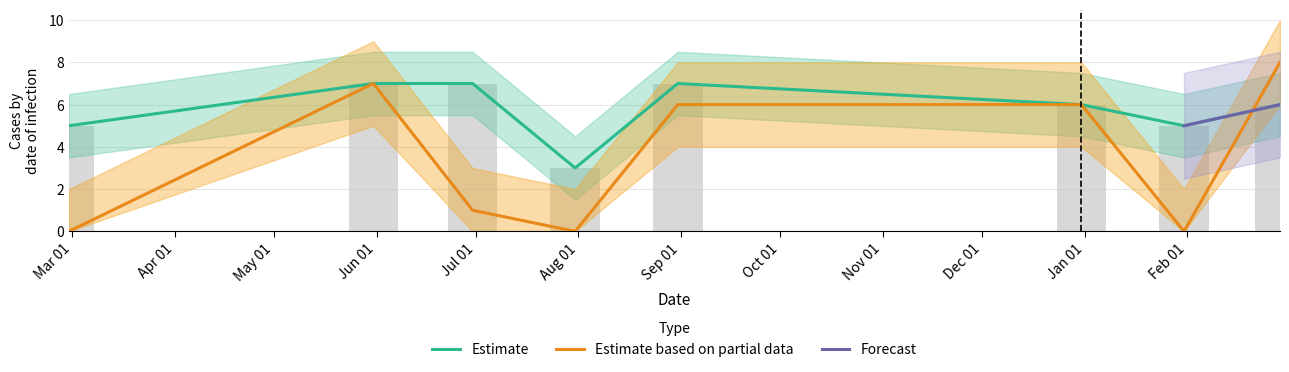

List the labels in order of value, smallest first.

2023-07-31, 2023-02-28, 2024-01-31, 2023-12-31, 2024-02-29, 2023-05-31, 2023-06-30, 2023-08-31